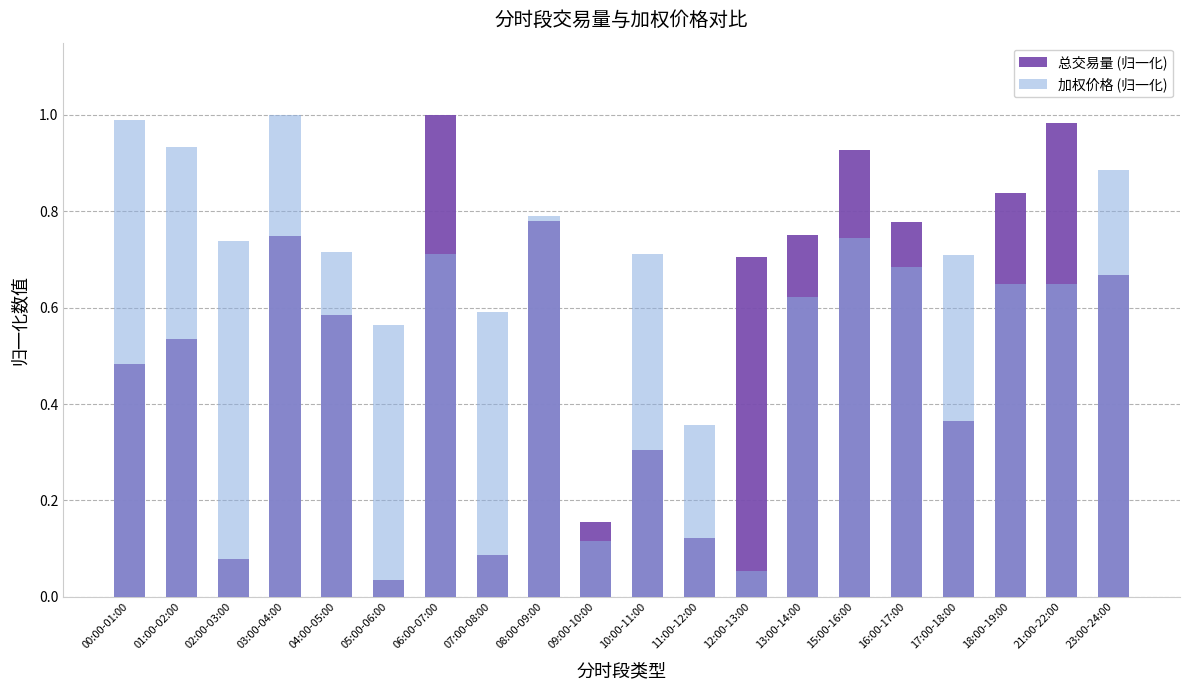

Which series changed the most between 04:00-05:00 and 16:00-17:00?

总交易量 (归一化)